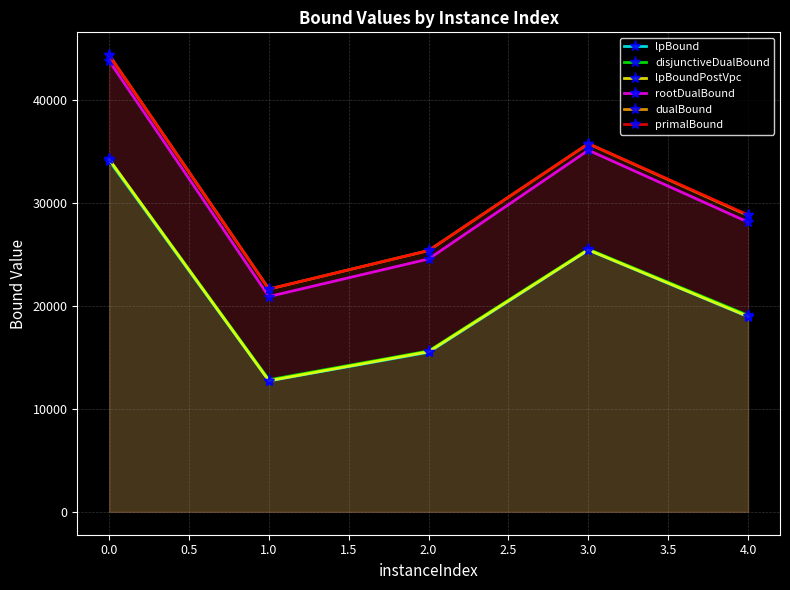

True or false: dualBound and disjunctiveDualBound cross at least once.

False